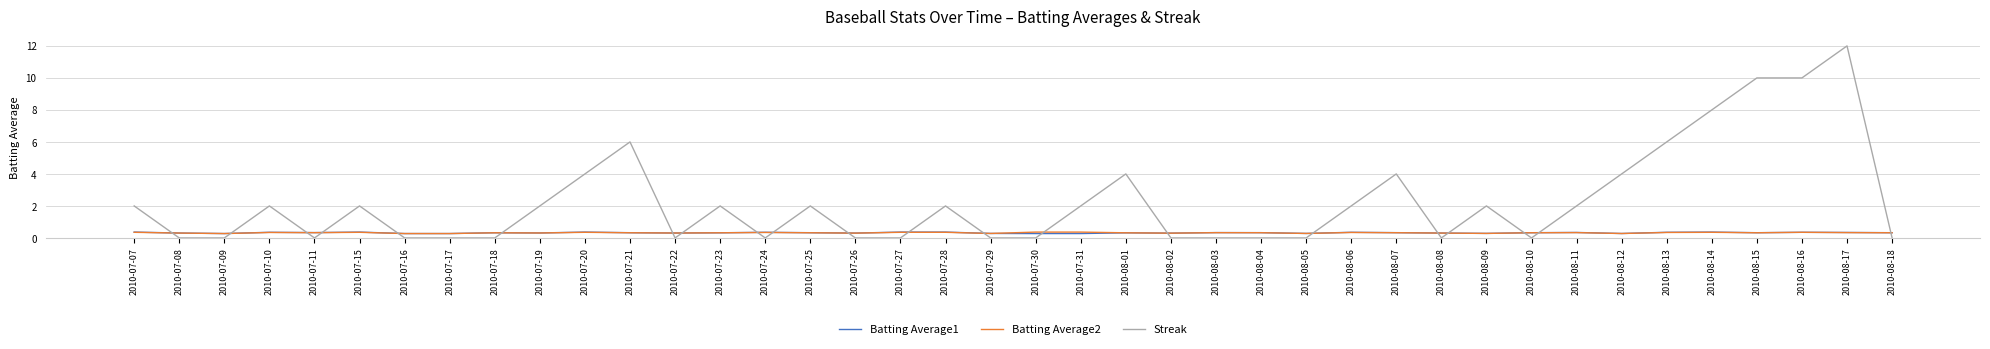

At which category is the sum across all series the highest?

2010-08-17